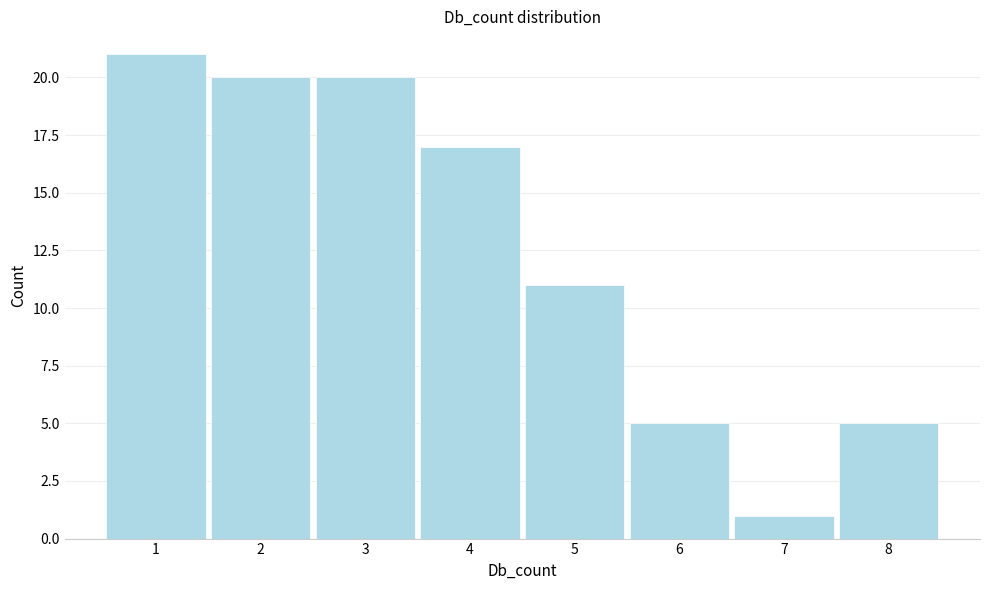

Reading right to left, what are all the values shown in this chart?

5	1	5	11	17	20	20	21